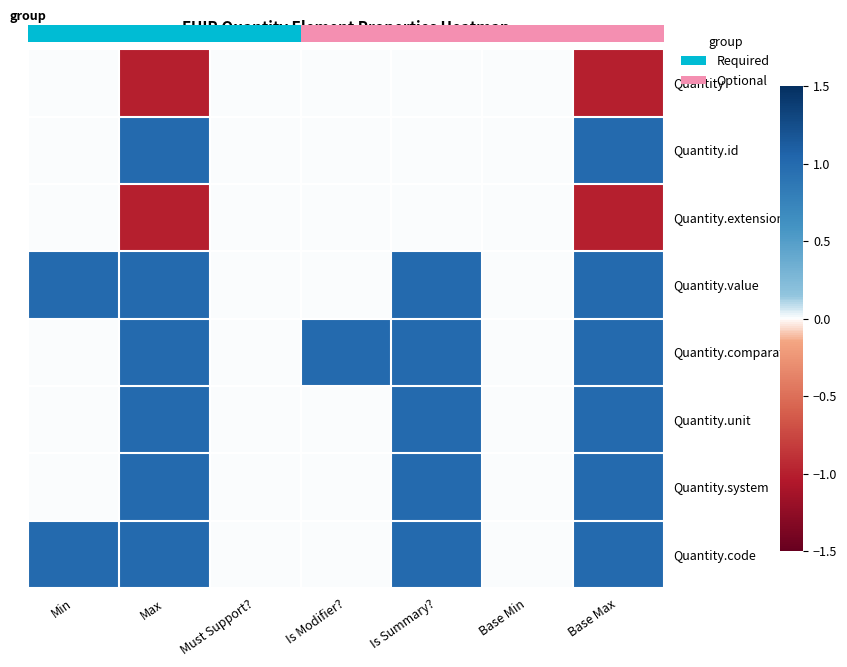

What is the spread (max minus min) of values at Min?

1